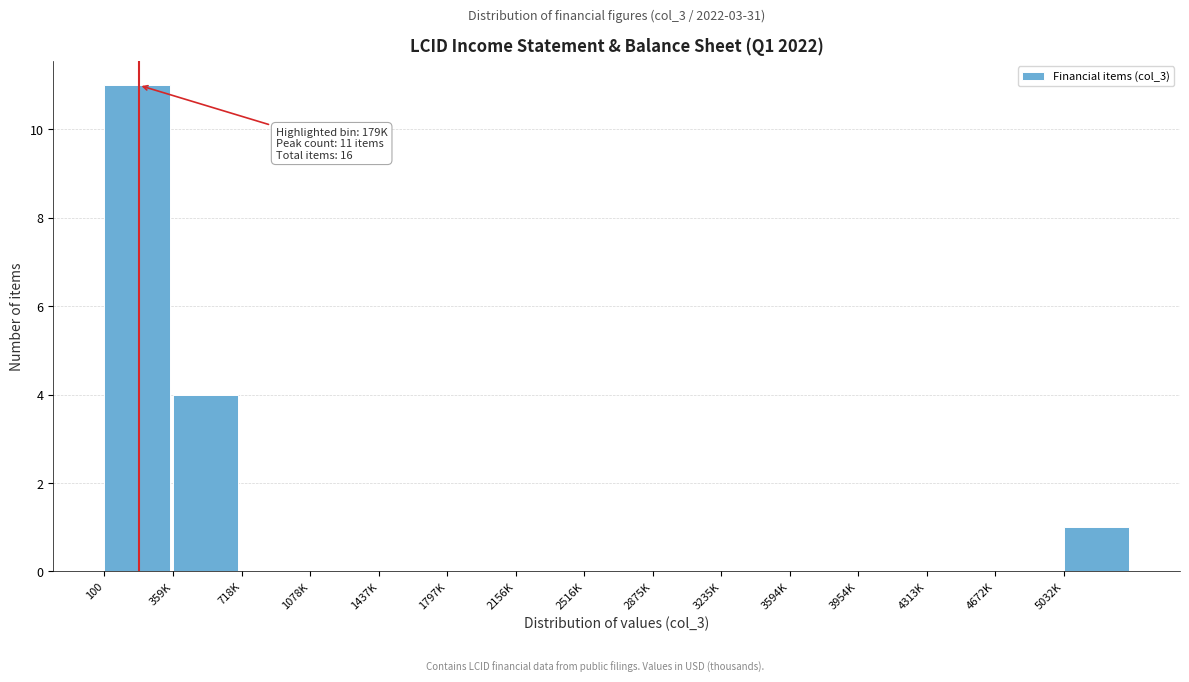

Reading left to right, extract all data points from this chart.

100=11	359K=4	718K=0	1078K=0	1437K=0	1797K=0	2156K=0	2516K=0	2875K=0	3235K=0	3594K=0	3954K=0	4313K=0	4672K=0	5032K=1